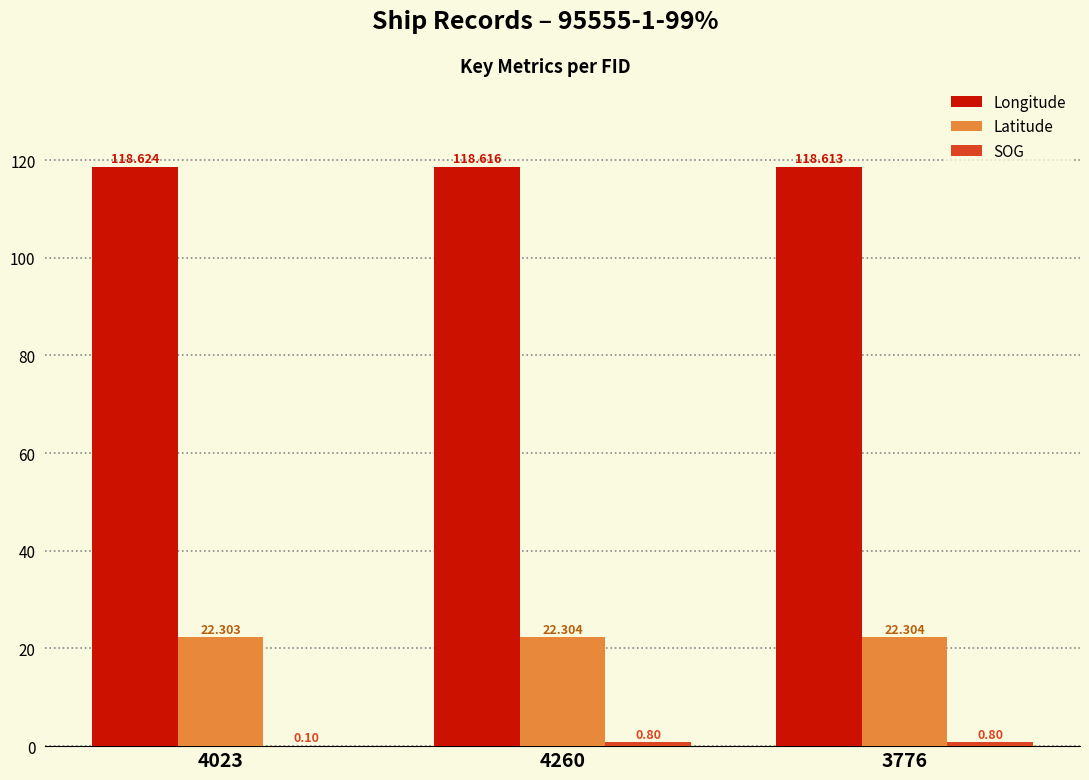

Is the value of Latitude at 4023 greater than the value of Longitude at 4260?

No